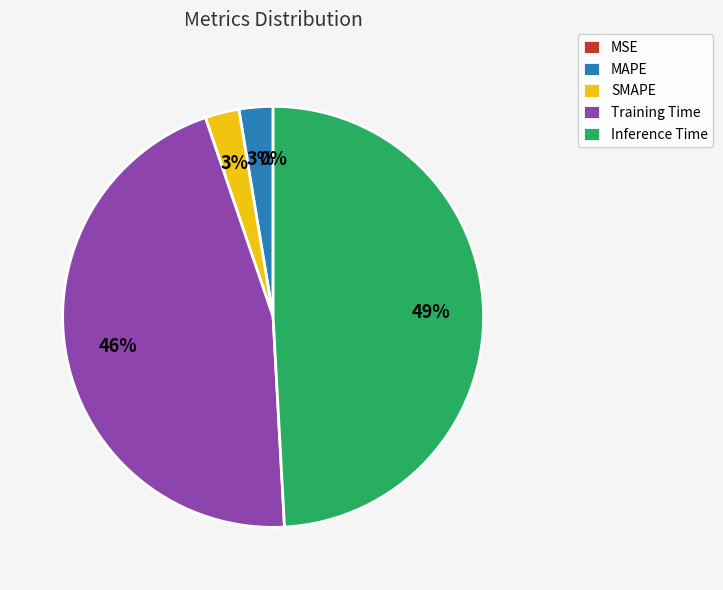

Does any single category account for the majority?

No